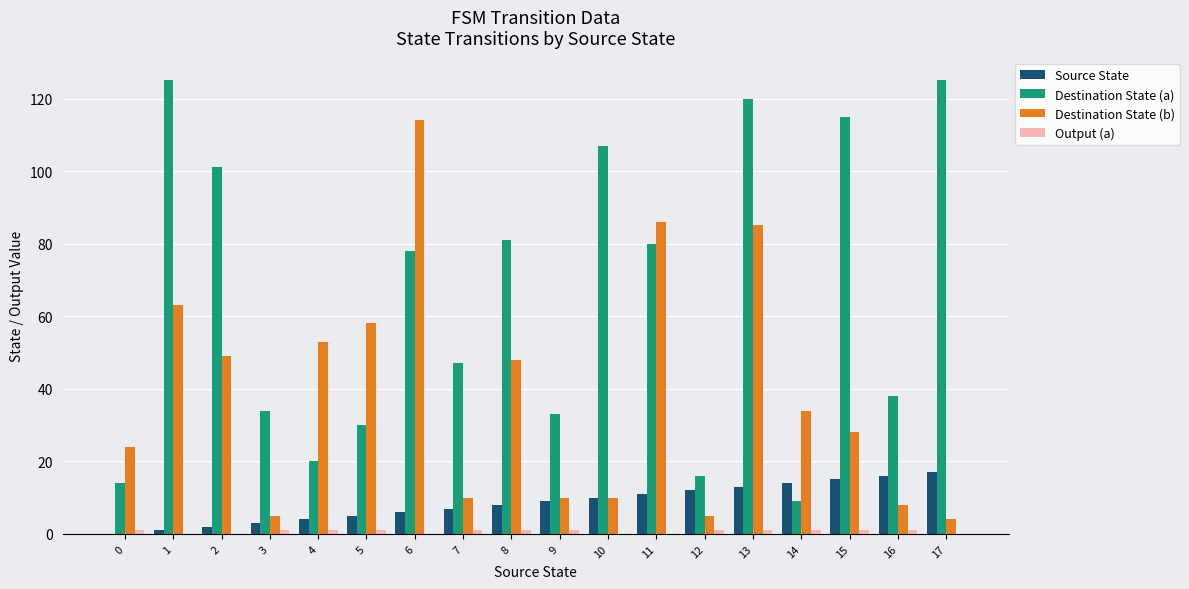

Between 1 and 17, which series saw the biggest shift?

Destination State (b)